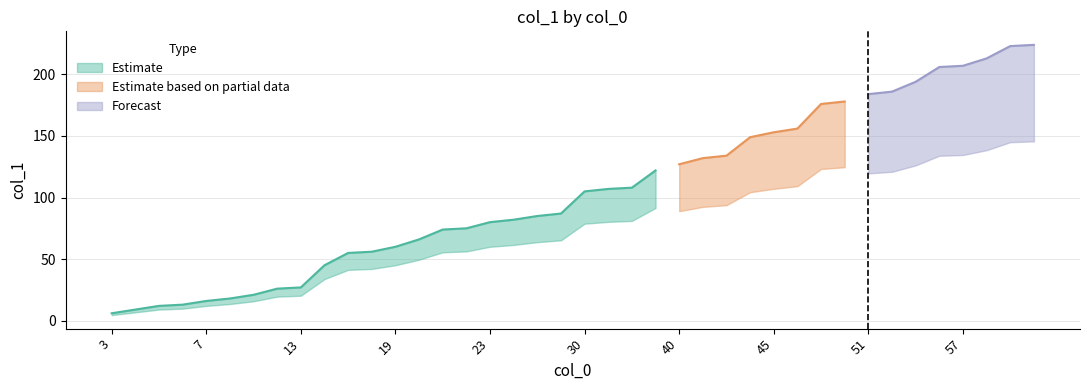

Does the chart have visible grid lines?

Yes